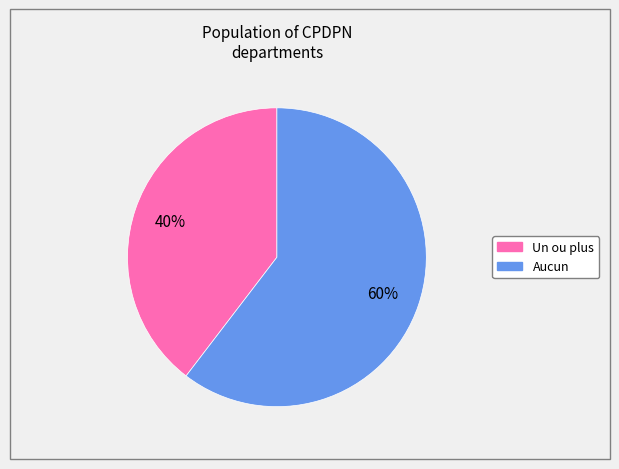

Which slice represents more than half of the pie?

Aucun